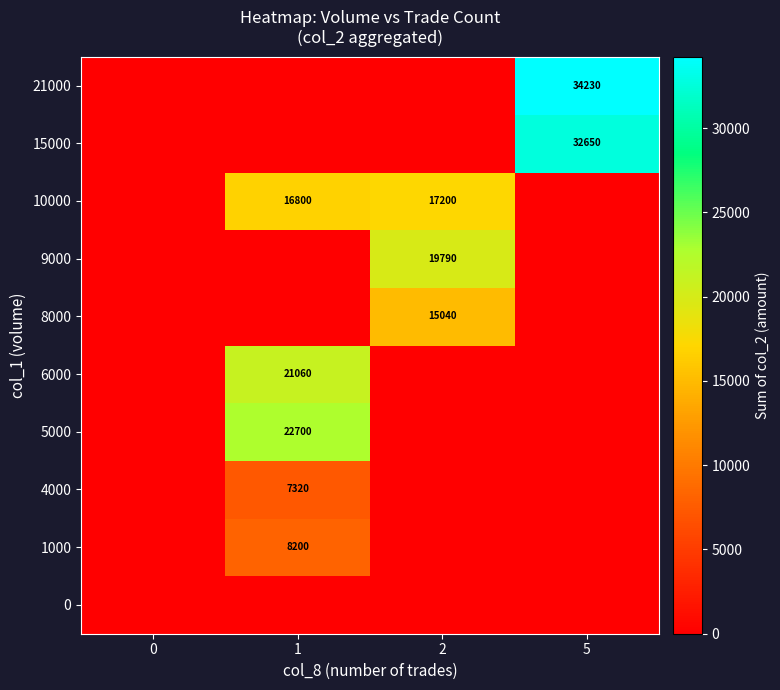

The value of 4000 at 1 is 4545. True or false?

False